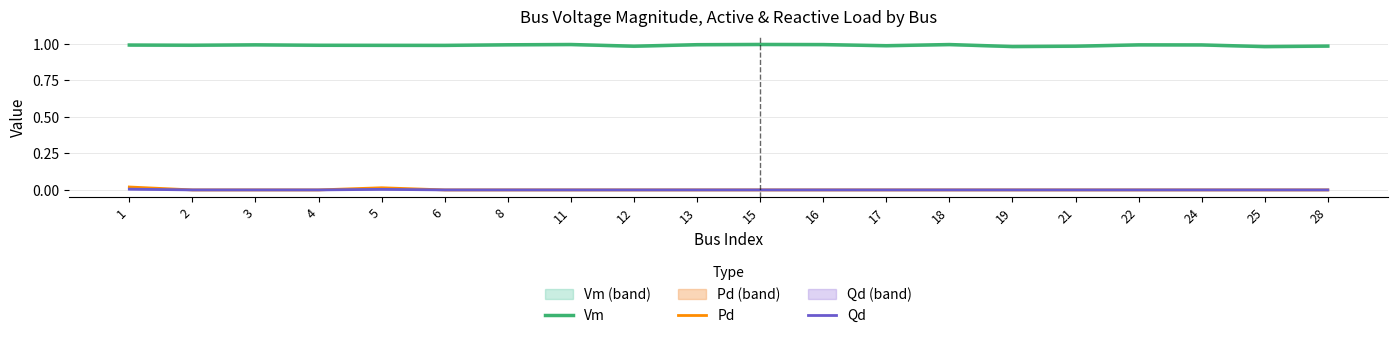

True or false: Pd has a value of 0.0 at 21.

True